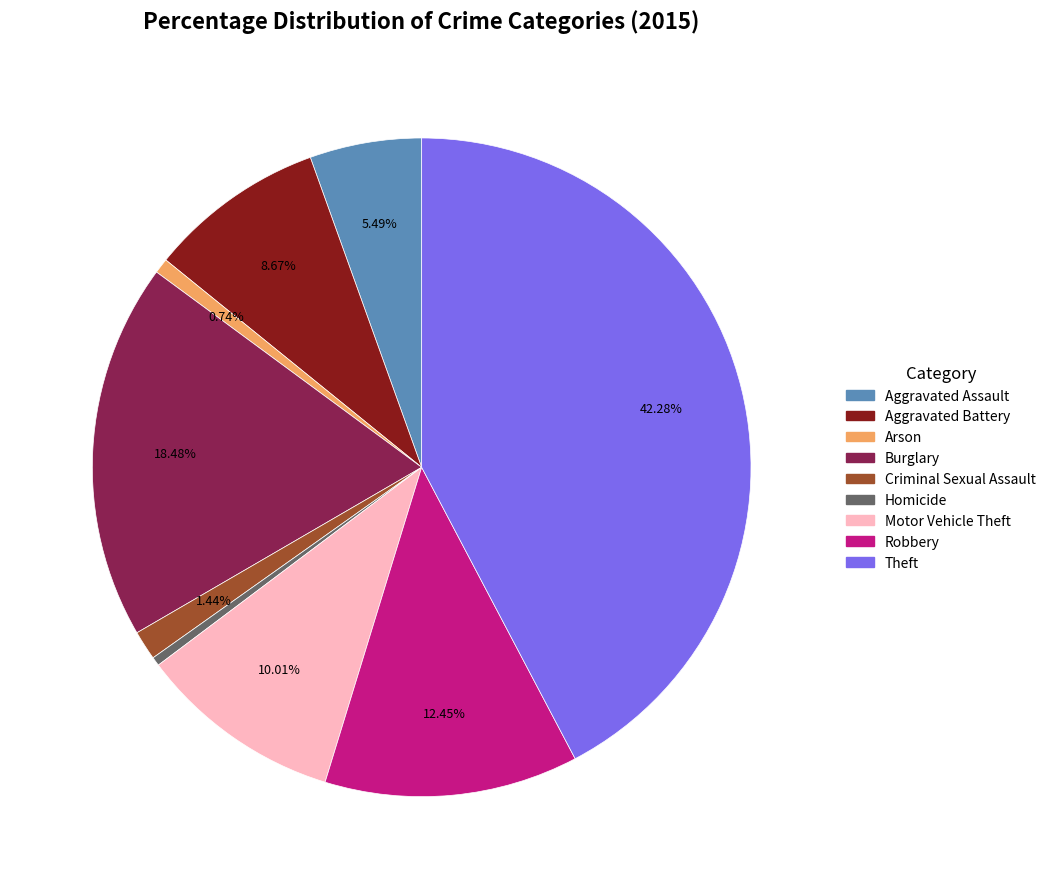

Which slice is the largest?

Theft